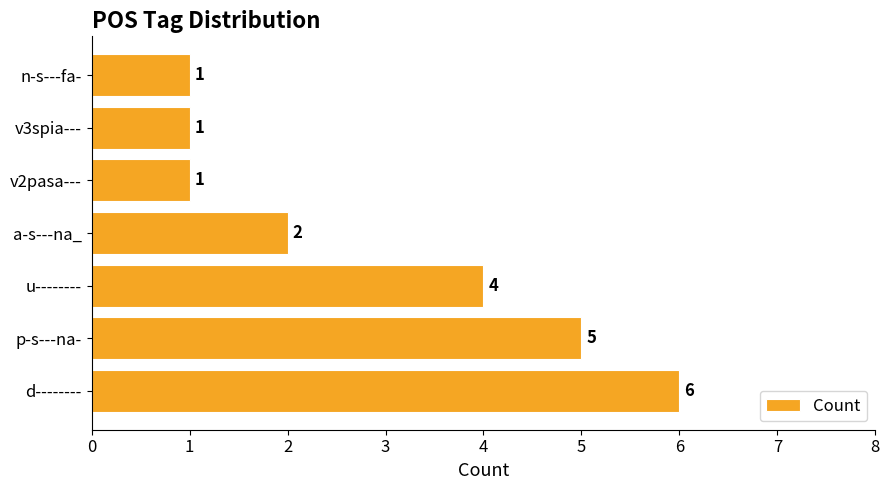

Approximately how many times larger is the value at p-s---na- compared to v3spia---?

5.0